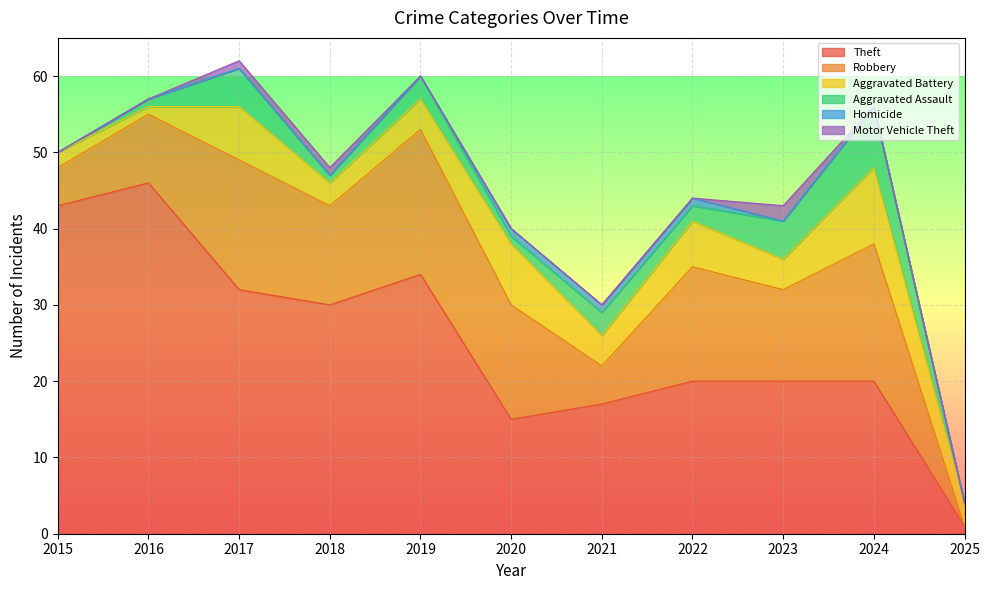

List the series in order of their peak value, highest first.

Theft, Robbery, Aggravated Battery, Aggravated Assault, Motor Vehicle Theft, Homicide